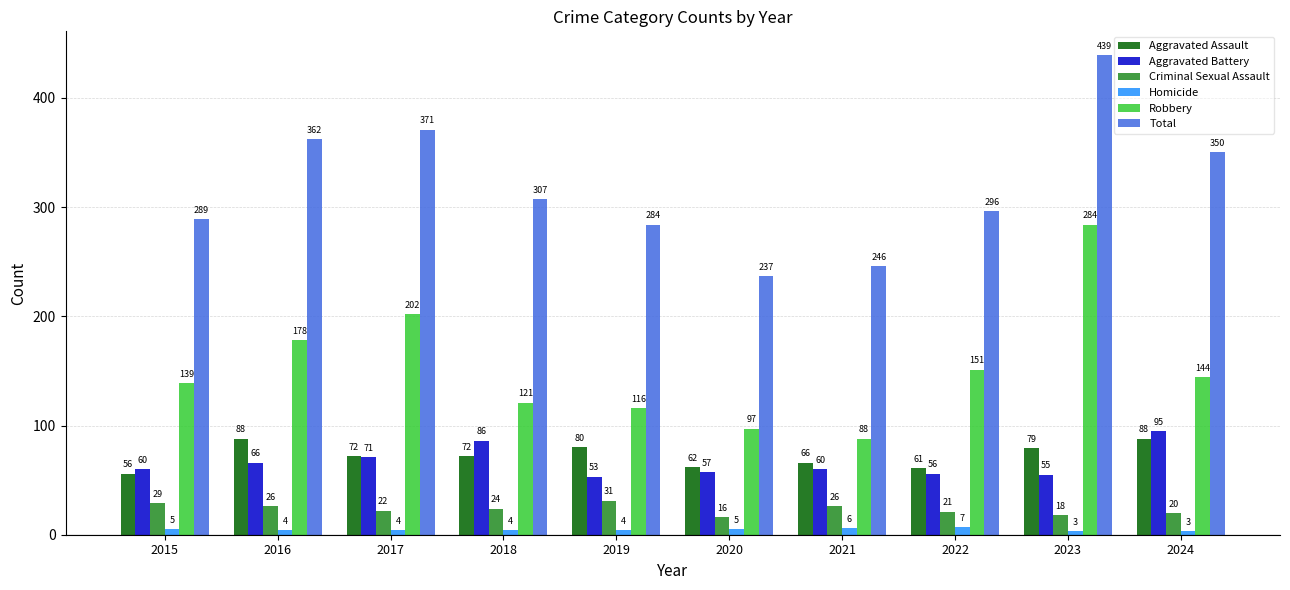

Which series has the largest range (max minus min)?

Total